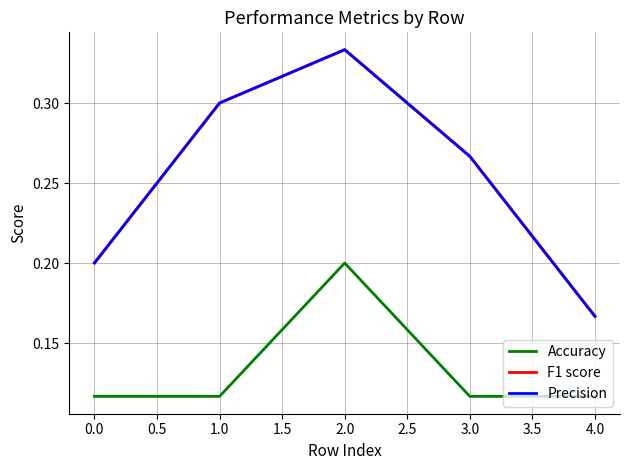

Reading left to right, extract all data points from this chart.

Accuracy: 0.1	0.1	0.2	0.1	0.1
F1 score: 0.2	0.3	0.3	0.3	0.2
Precision: 0.2	0.3	0.3	0.3	0.2